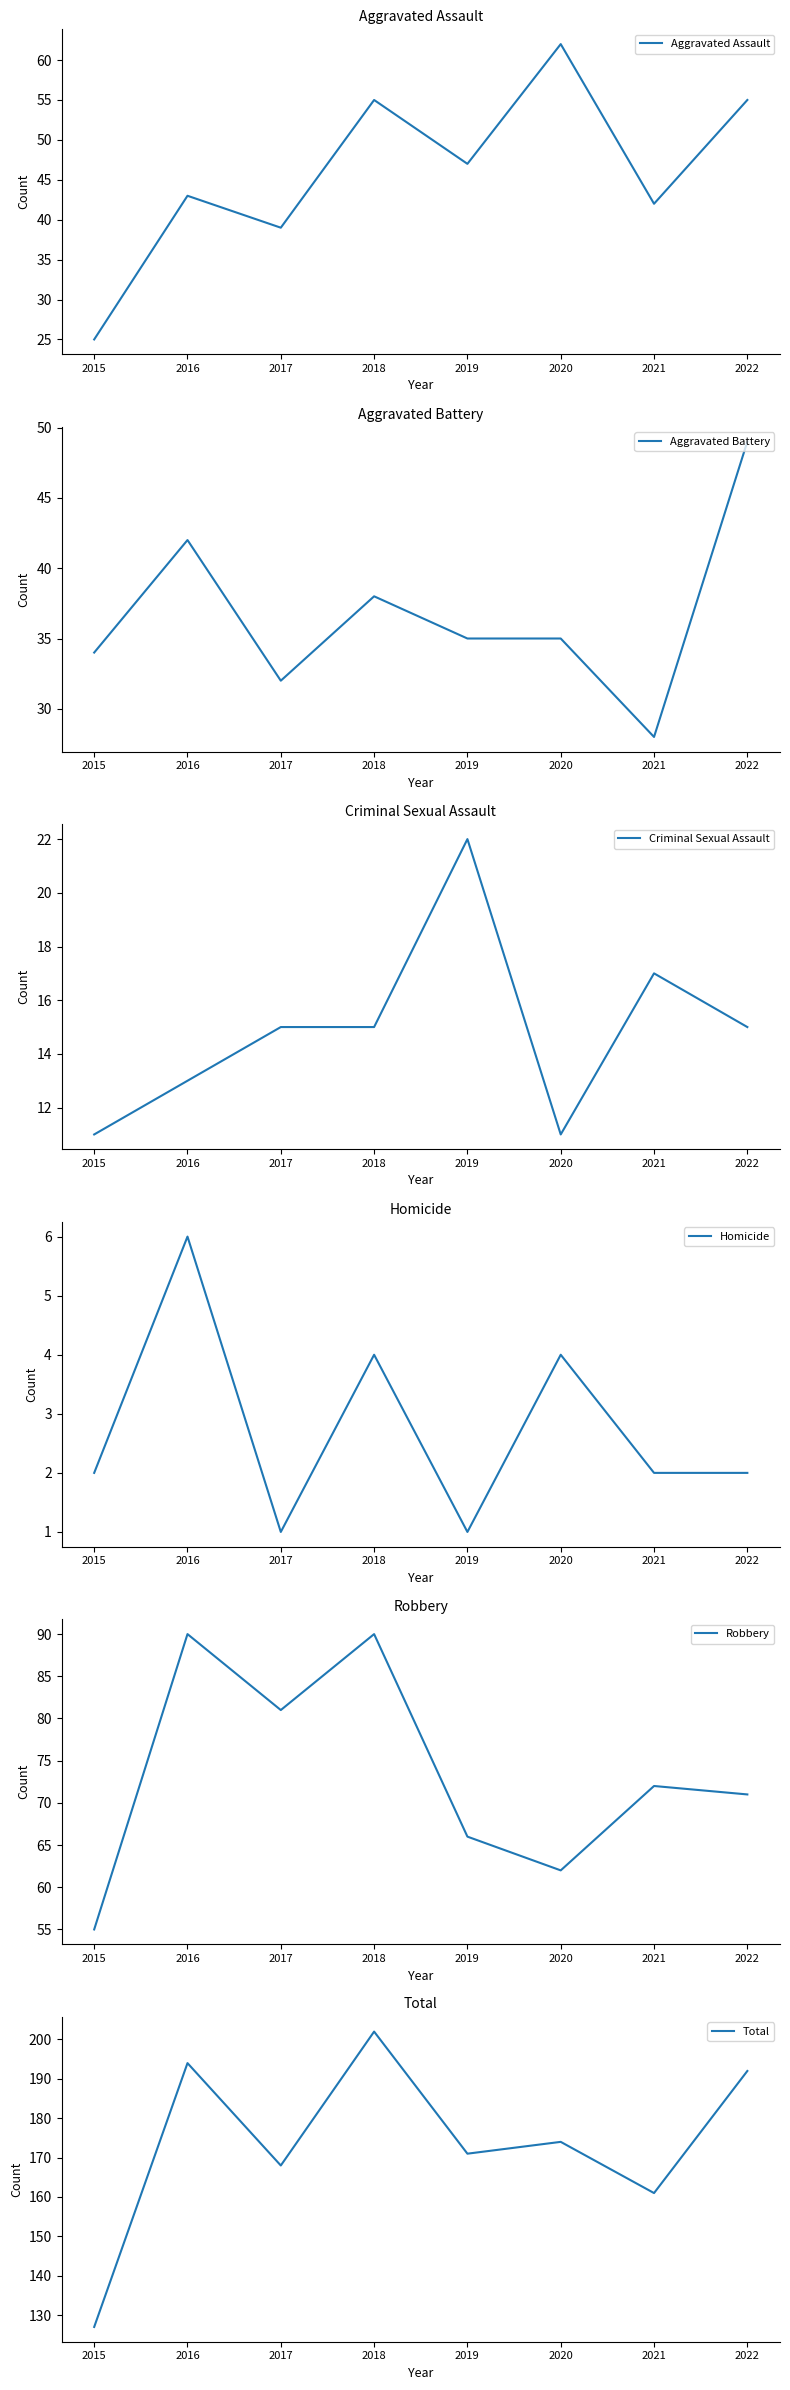

True or false: Homicide and Total intersect in this chart.

False